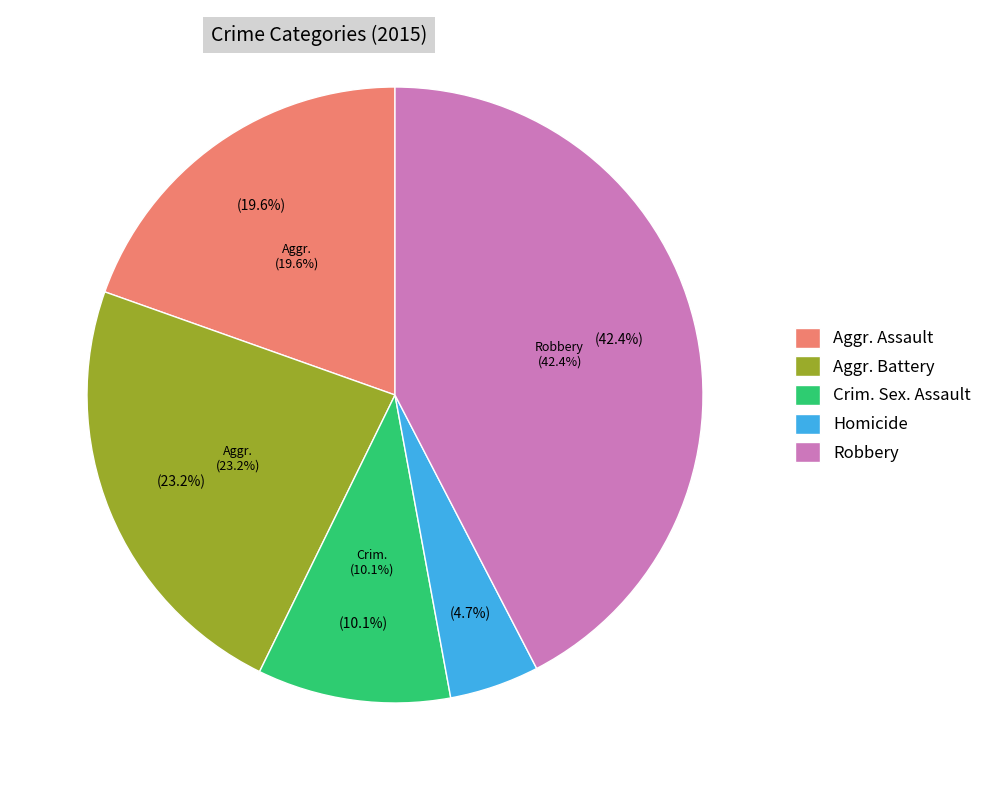

How many slices are in this pie chart?

5